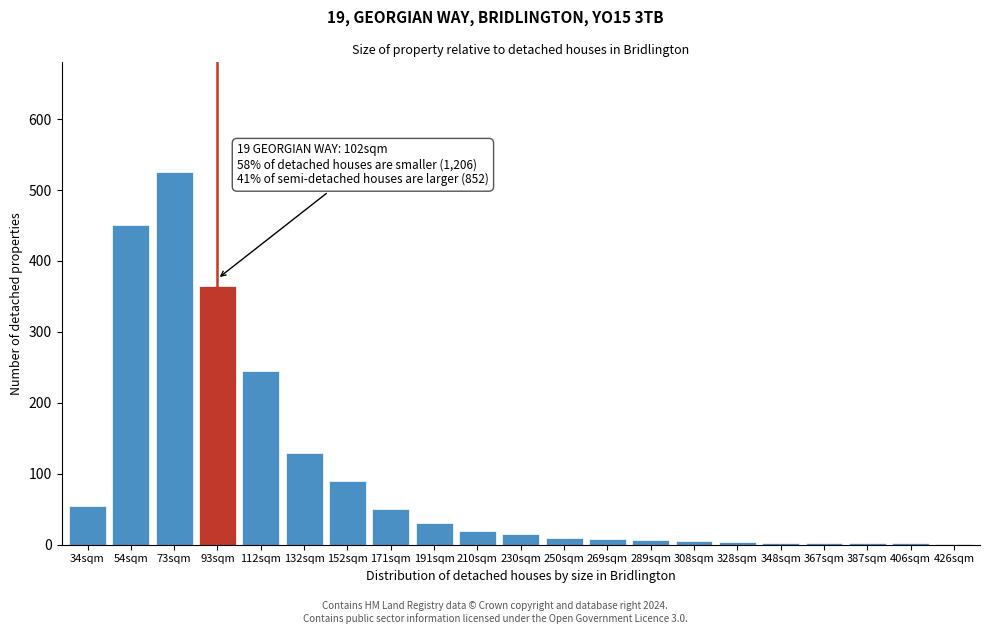

Which has a higher value, 112sqm or 171sqm?

112sqm